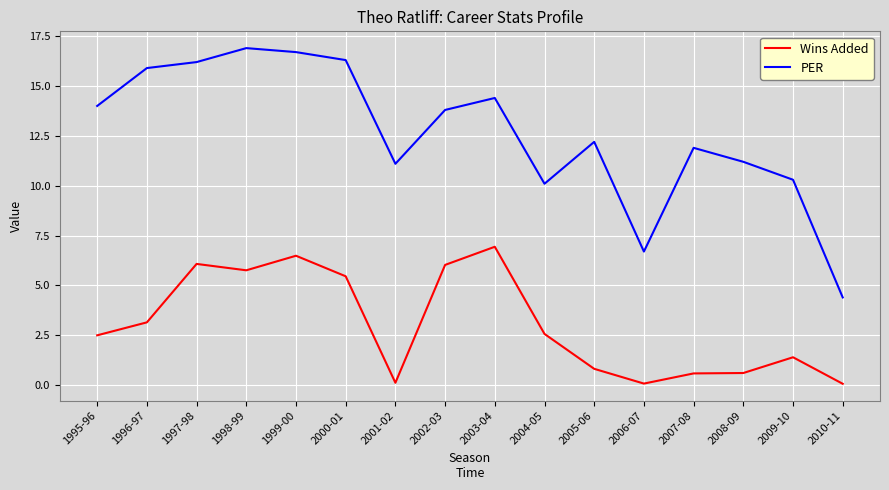

Is it true that PER equals 12.2 at 2005-06?

True